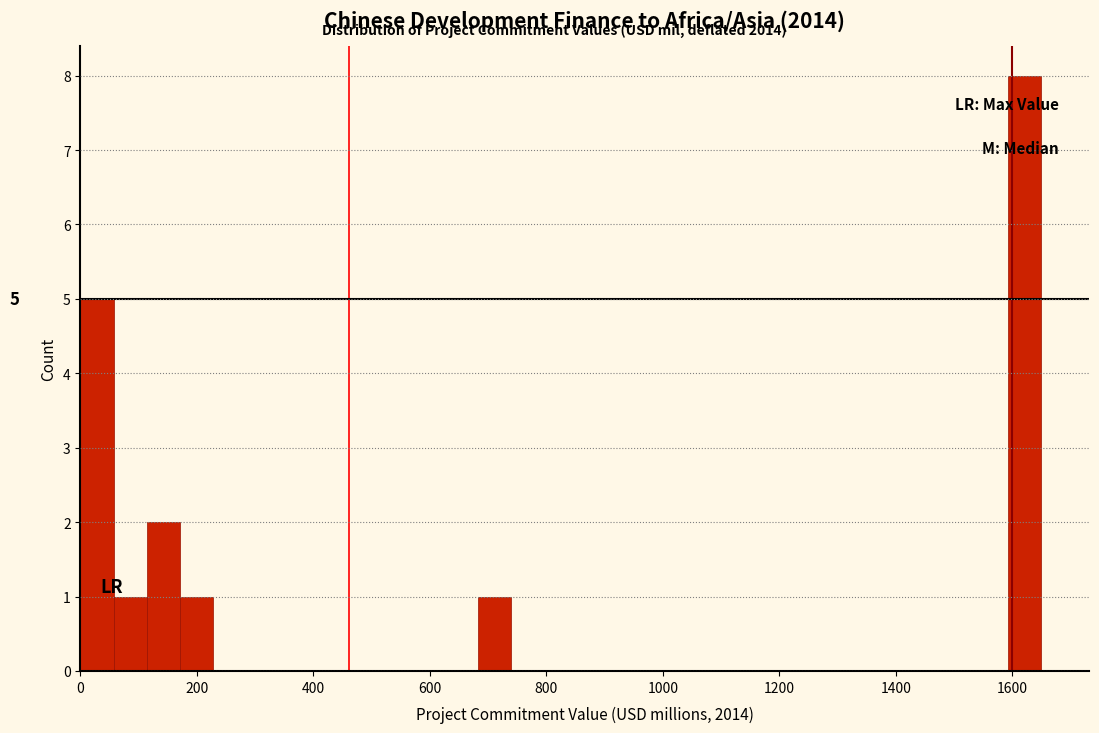

Read against the x-axis, roughly where is the centre of the tallest bar?

1620